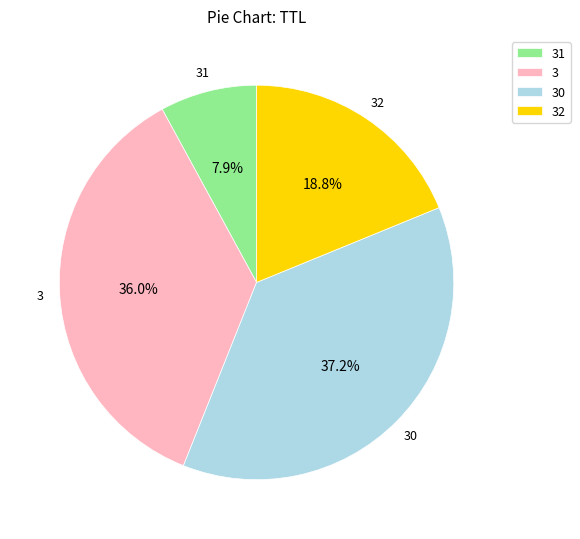

What is the smallest slice in the pie chart?

31